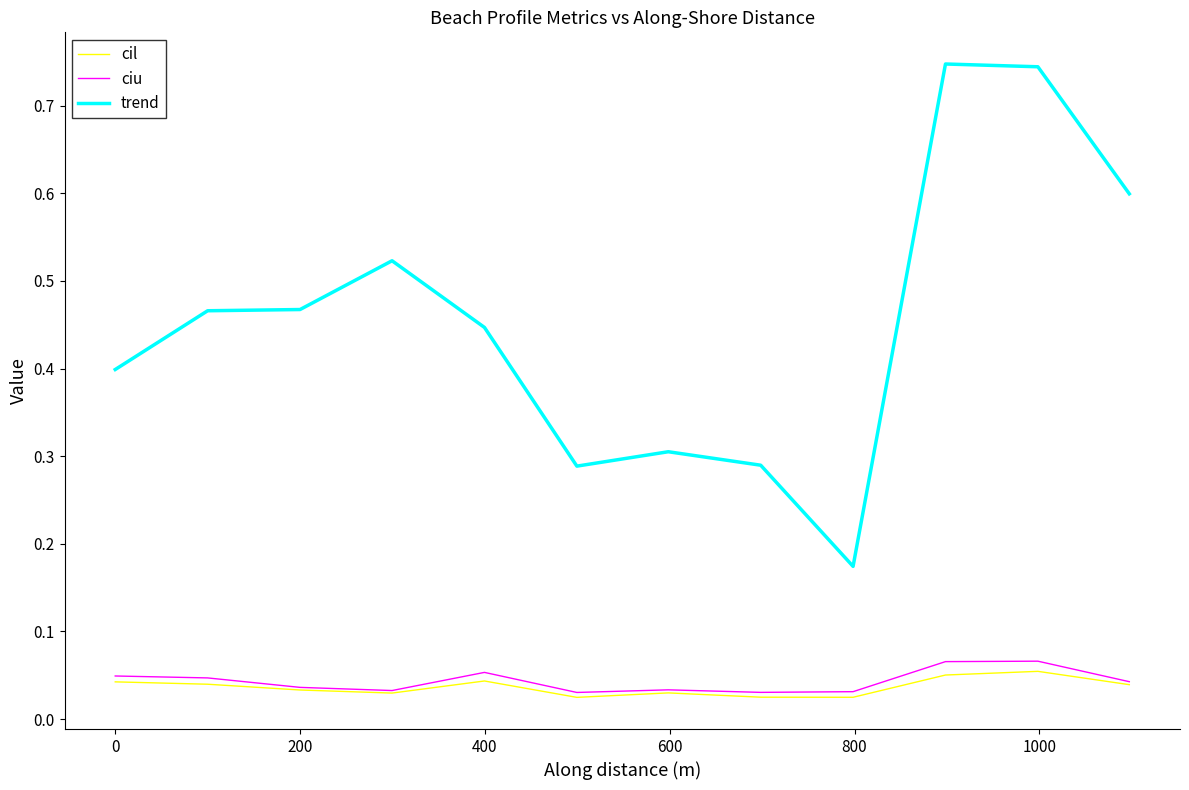

True or false: trend and cil cross at least once.

False